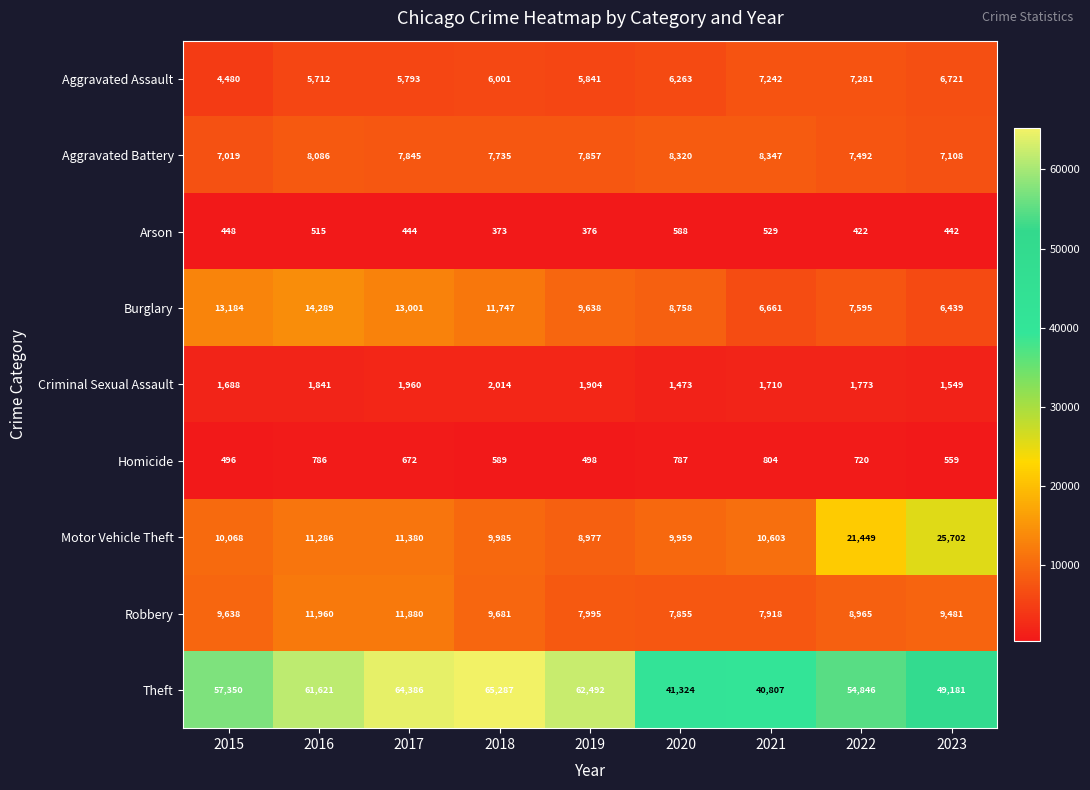

Which series changed the most between 2017 and 2021?

Theft